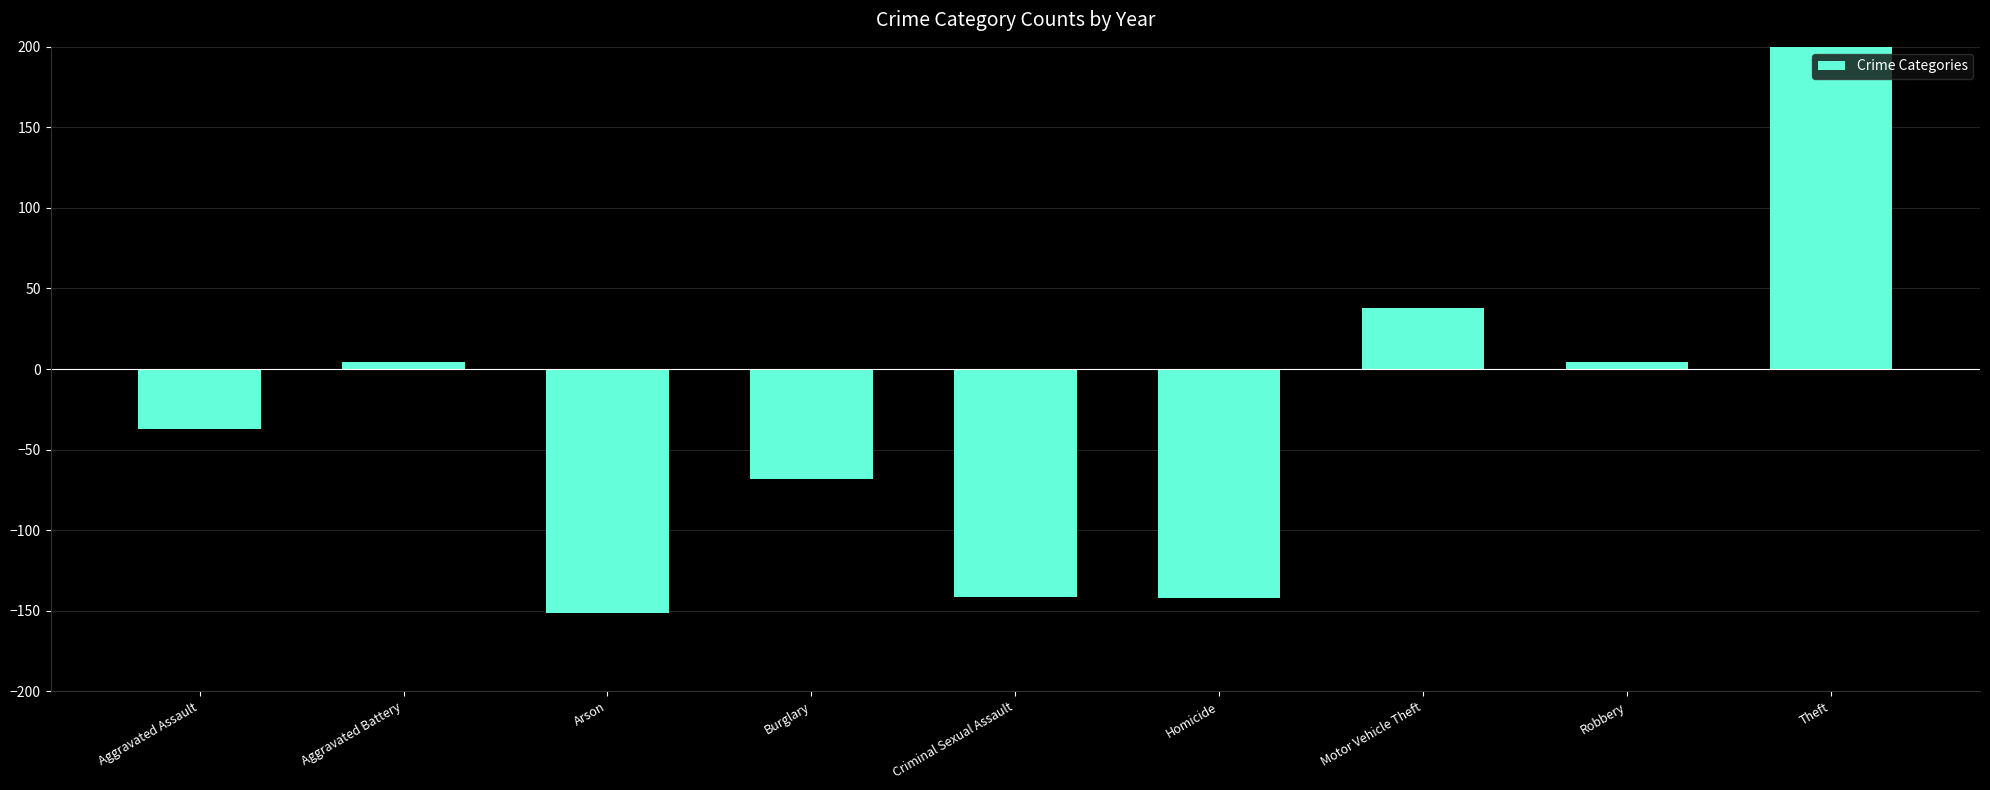

What position from the left is Robbery?

8